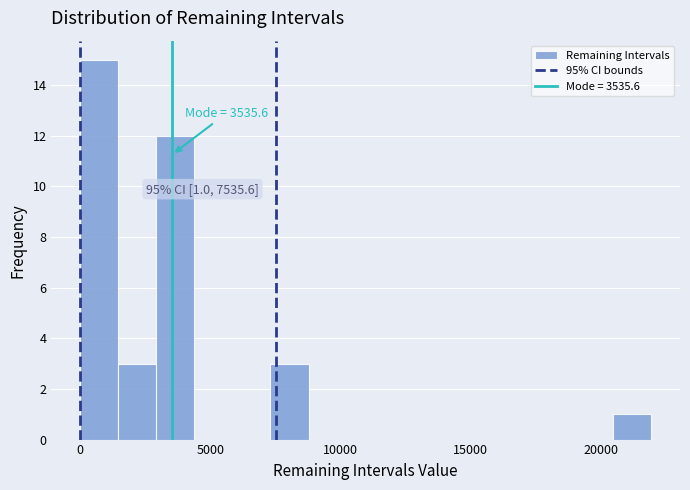

Read against the x-axis, roughly where is the centre of the tallest bar?

500